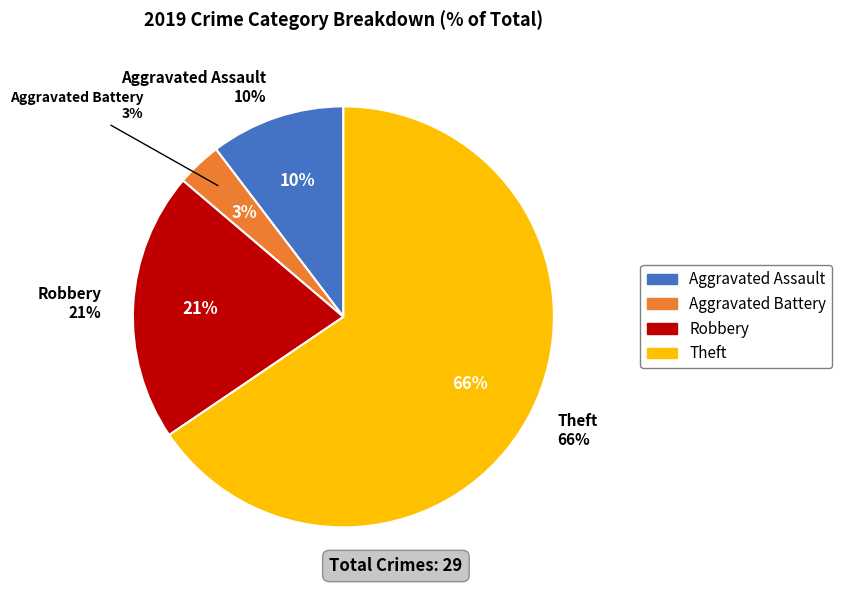

Which slice is the largest?

Theft